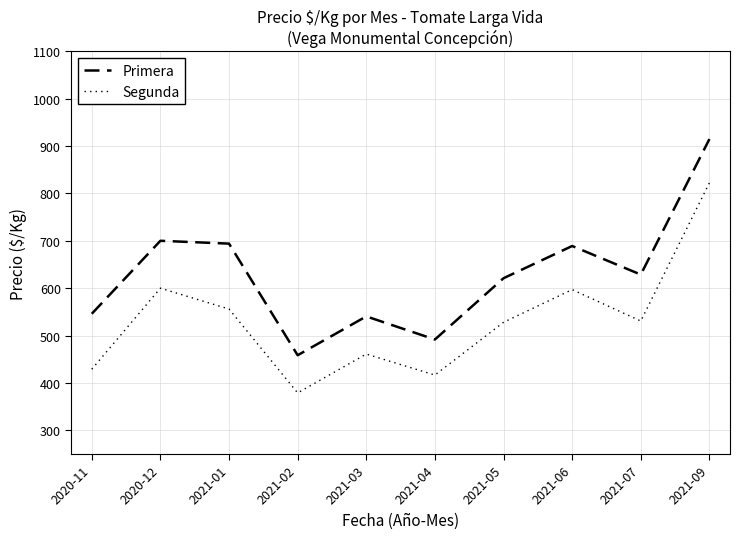

Does the chart display data point markers on the line(s)?

No